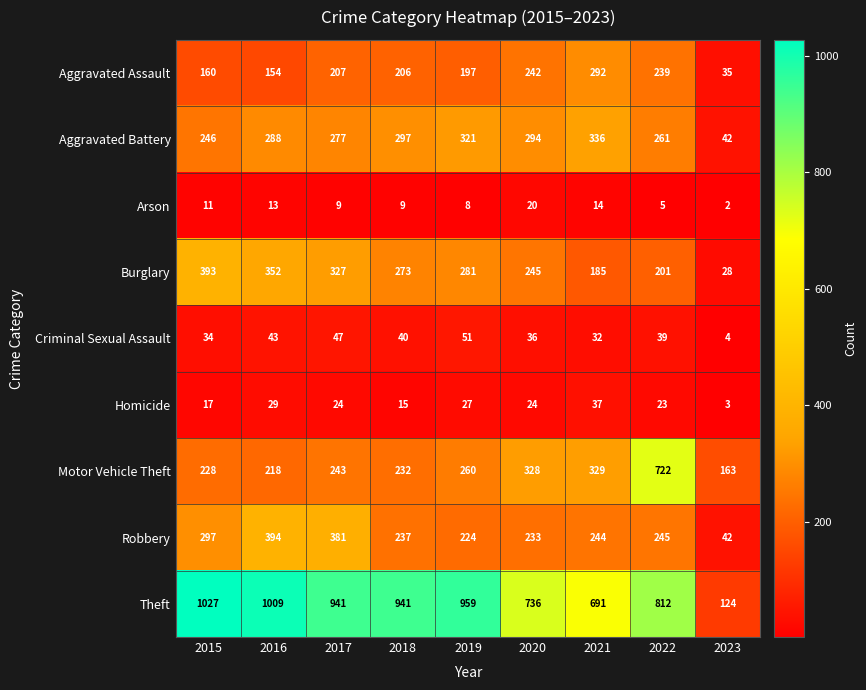

At 2016, list the series in order from smallest to largest.

Arson, Homicide, Criminal Sexual Assault, Aggravated Assault, Motor Vehicle Theft, Aggravated Battery, Burglary, Robbery, Theft